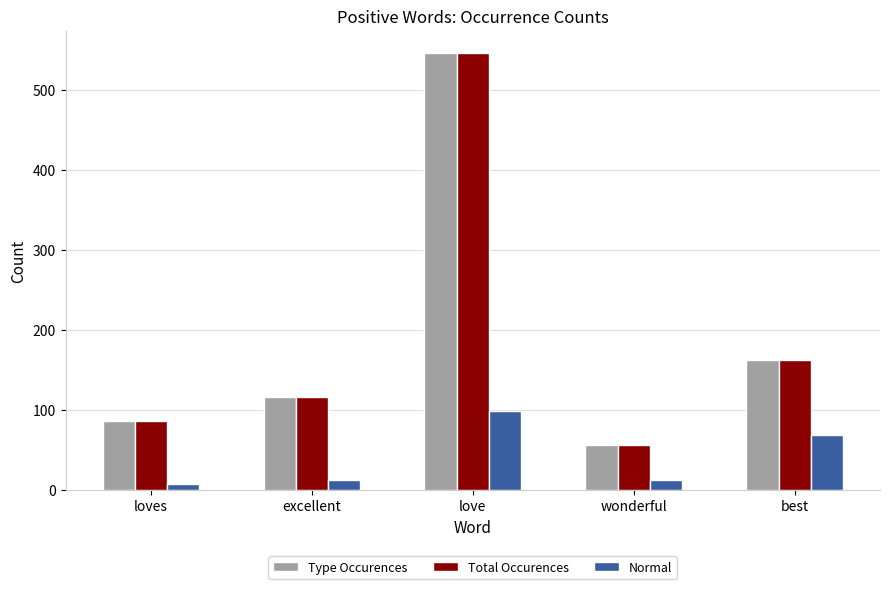

How many data points in Total Occurences are less than 116?

2